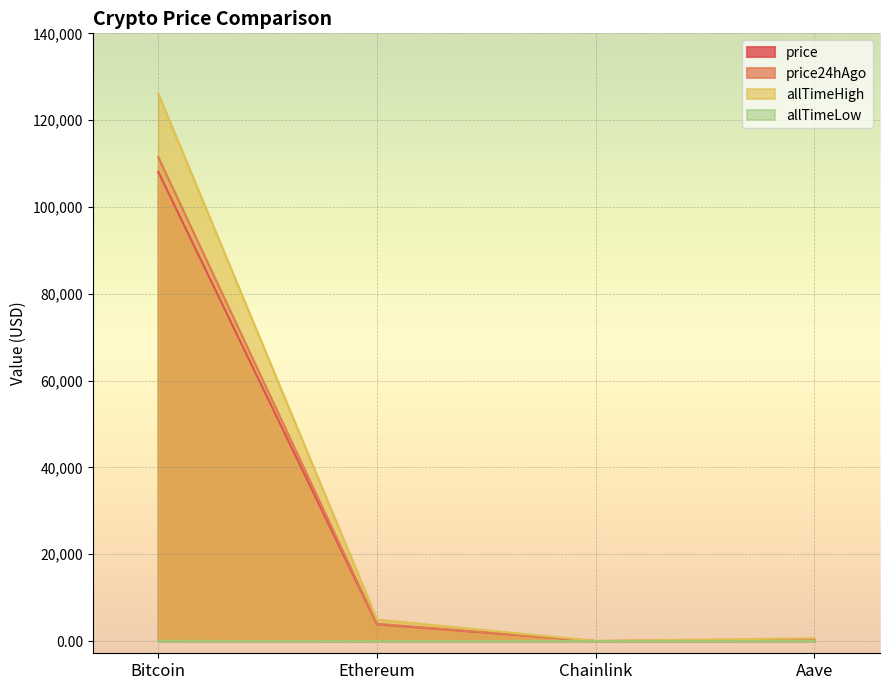

Which series has the largest total across all categories?

allTimeHigh